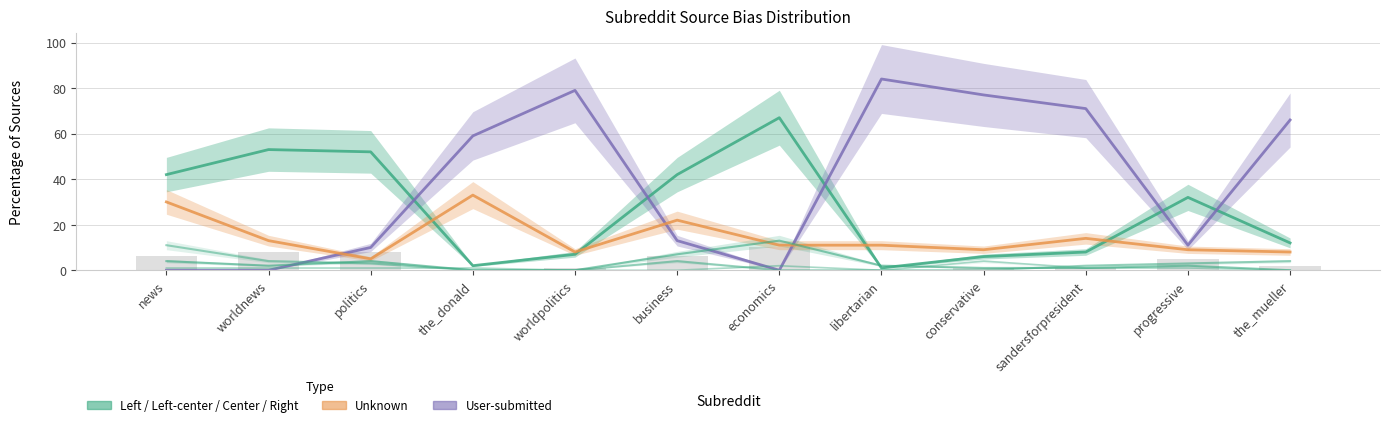

What is the difference between the highest and lowest values at the_mueller?

66